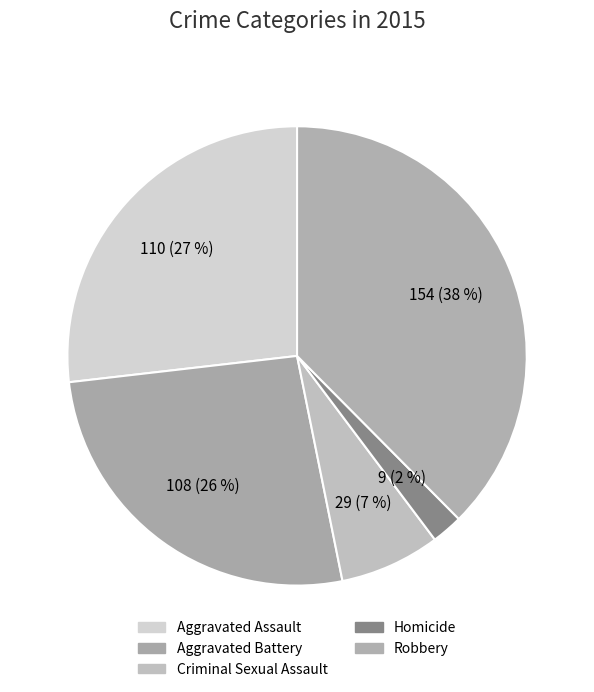

How many slices are in this pie chart?

5